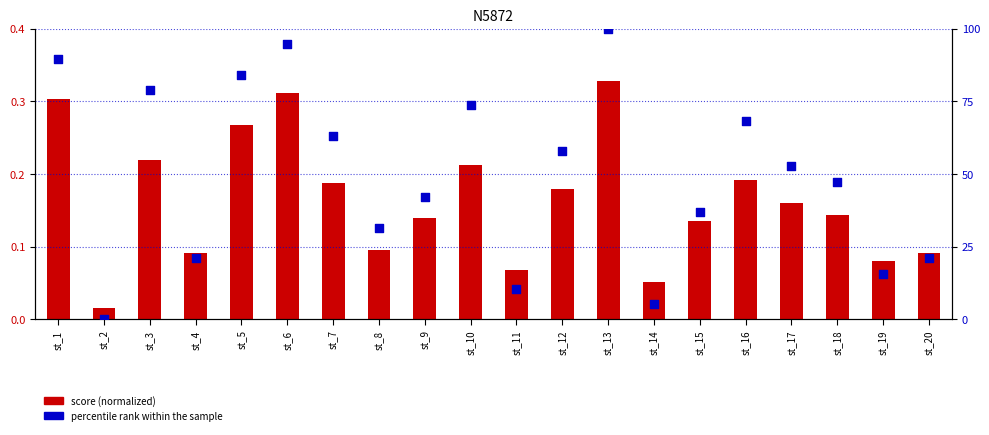

What are all the series names shown in the legend?

score (normalized), percentile rank within the sample